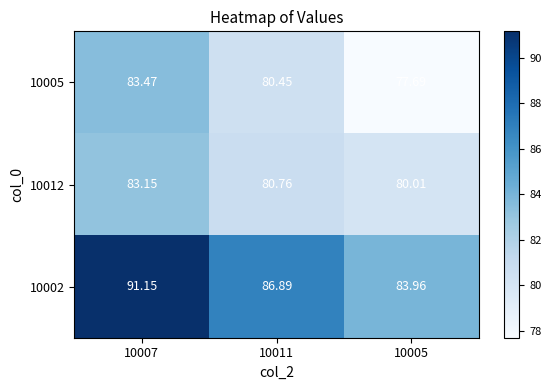

Is the value of 10002 at 10007 greater than the value of 10012 at 10005?

Yes